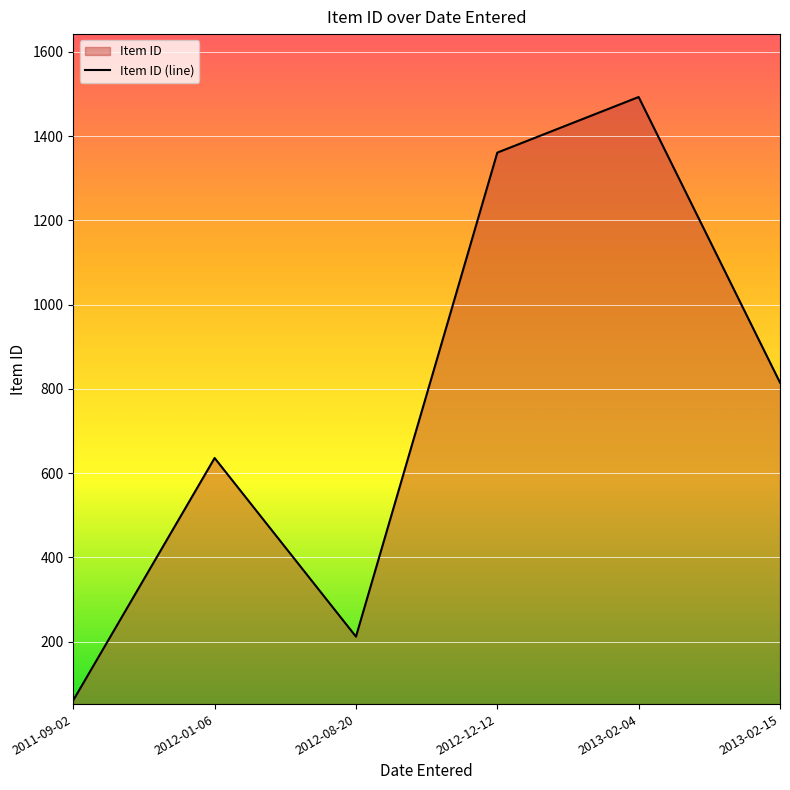

How many interior local peaks (higher than both neighbors) does the data have?

2